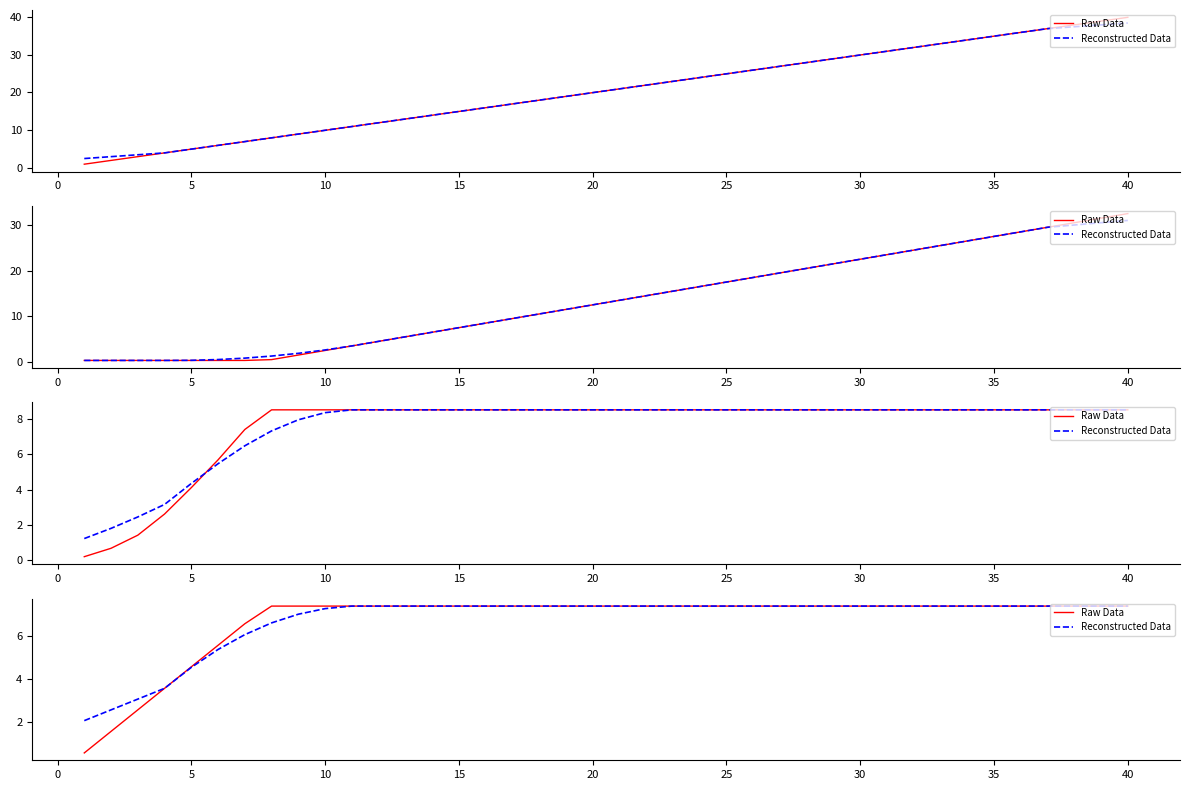

What are all the series names shown in the legend?

Raw Data, Reconstructed Data